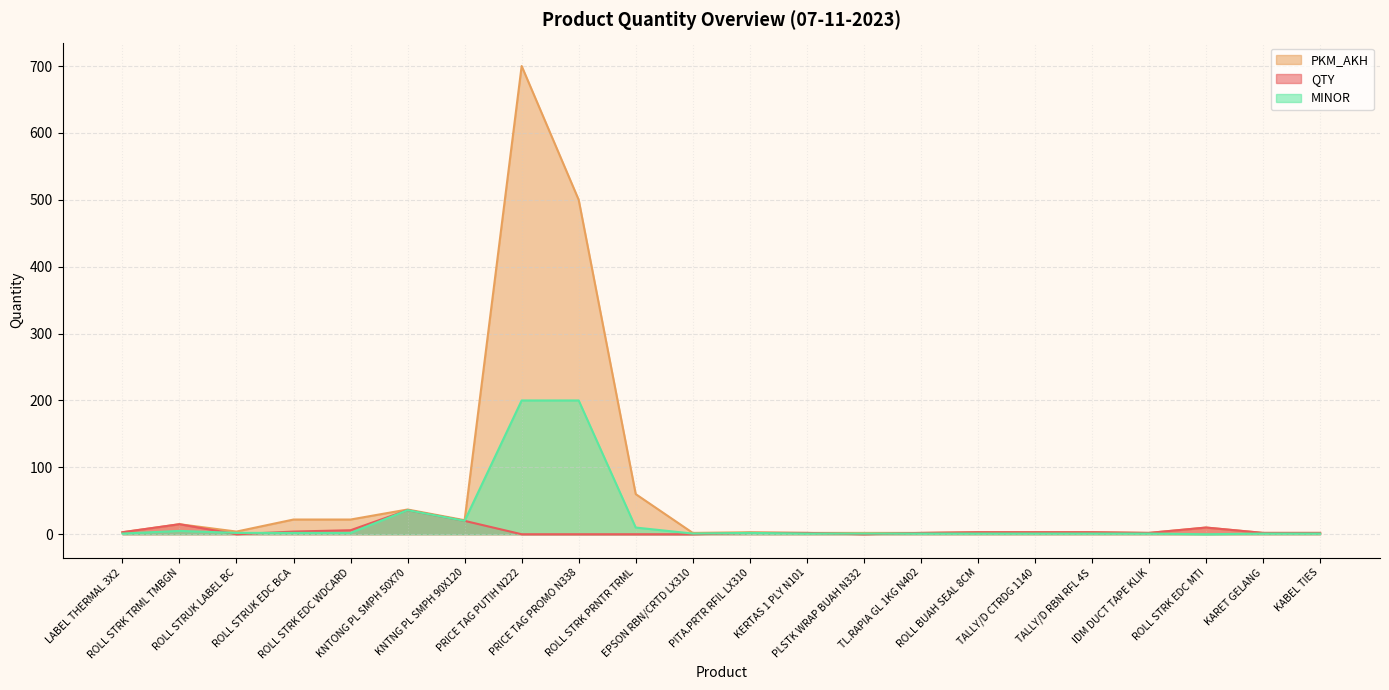

True or false: PKM_AKH and MINOR cross at least once.

False